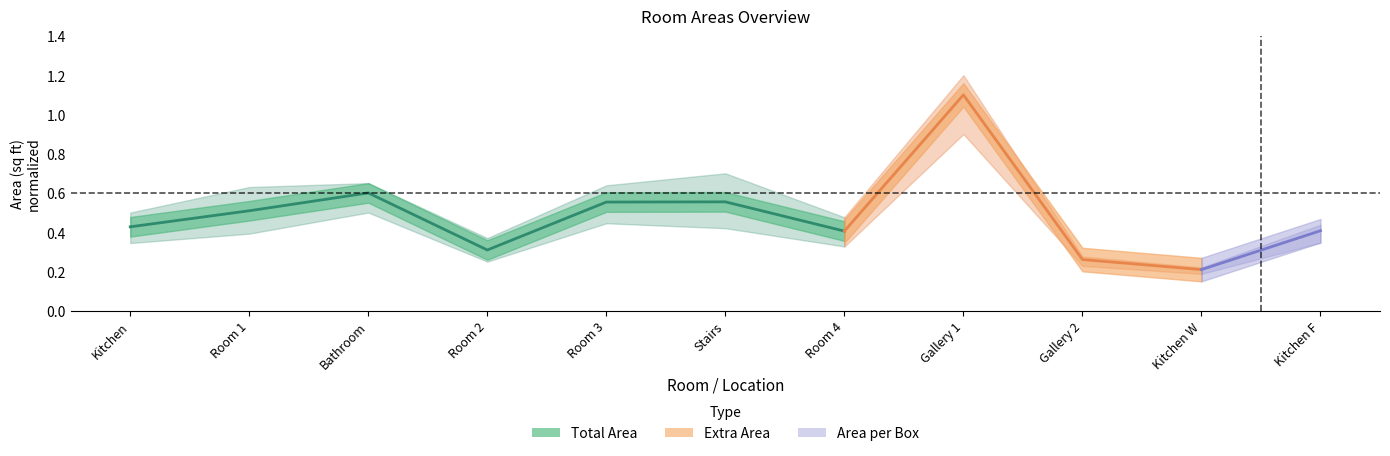

Which label corresponds to the largest value in the chart?

Bathroom